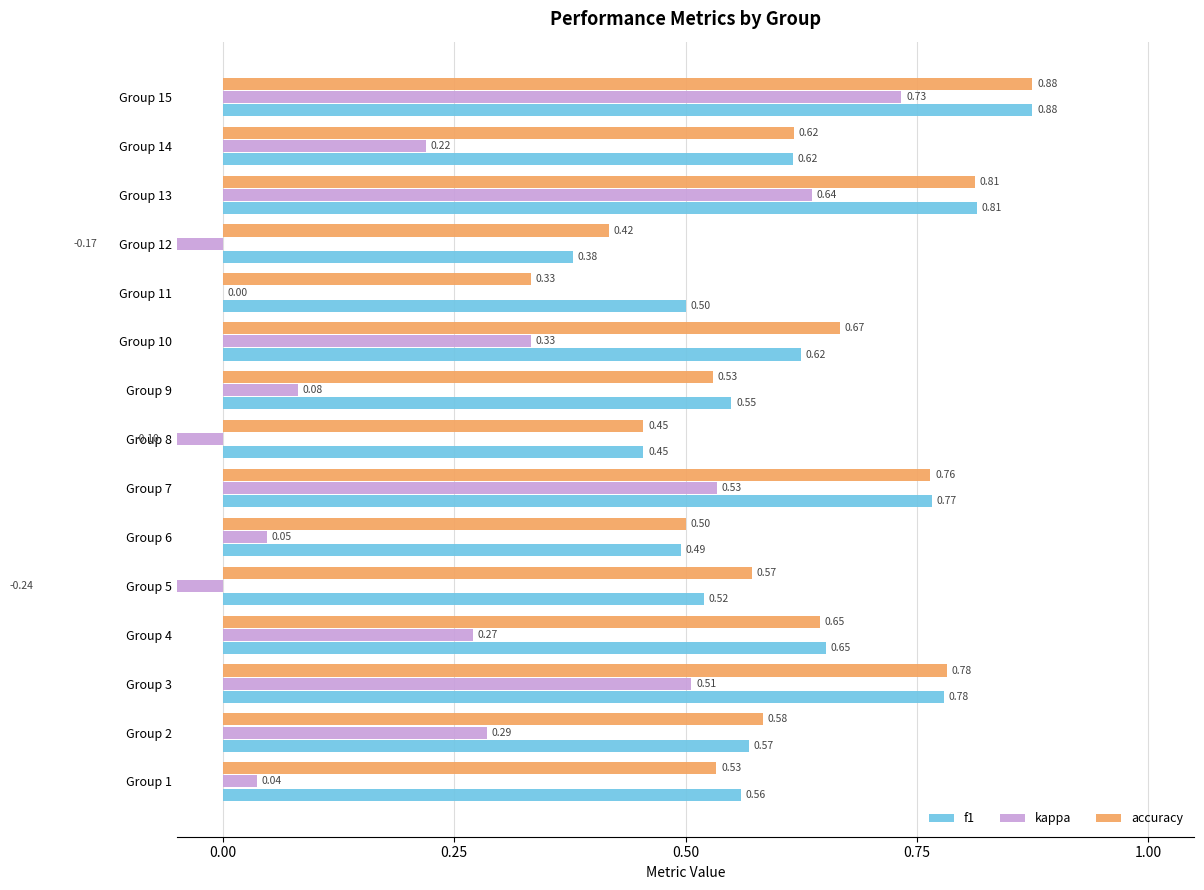

What is the label of the 5th bar from the right?

10